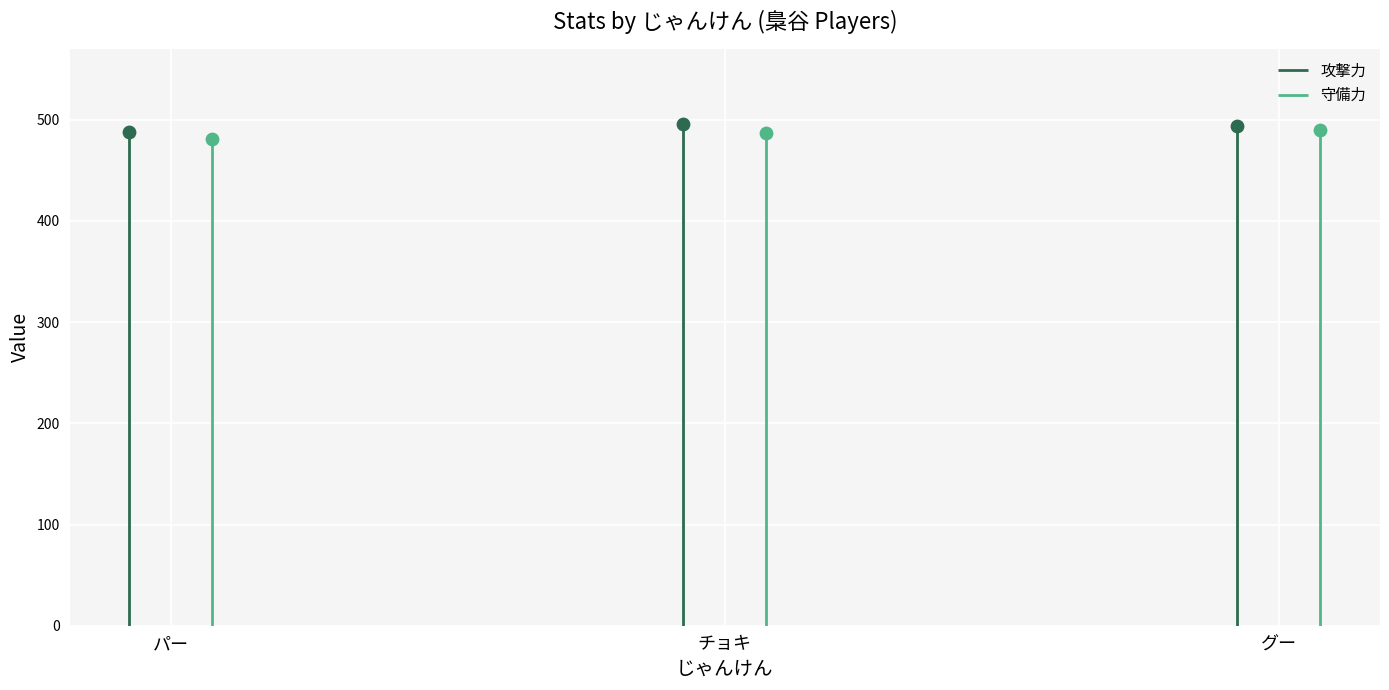

Which series reaches the maximum Y coordinate?

攻撃力